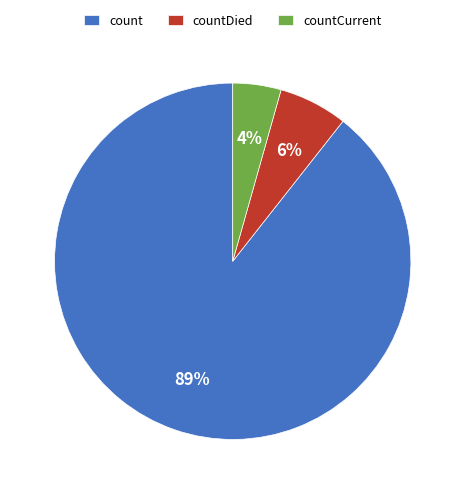

Which slice is the smallest?

countCurrent